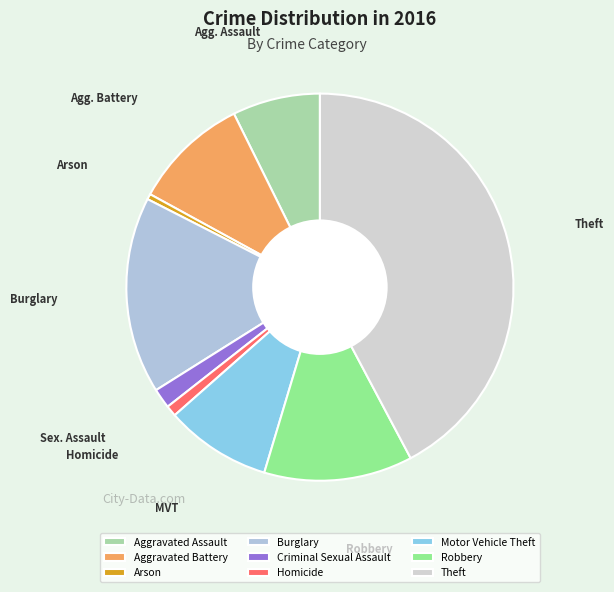

How many slices are in this pie chart?

9